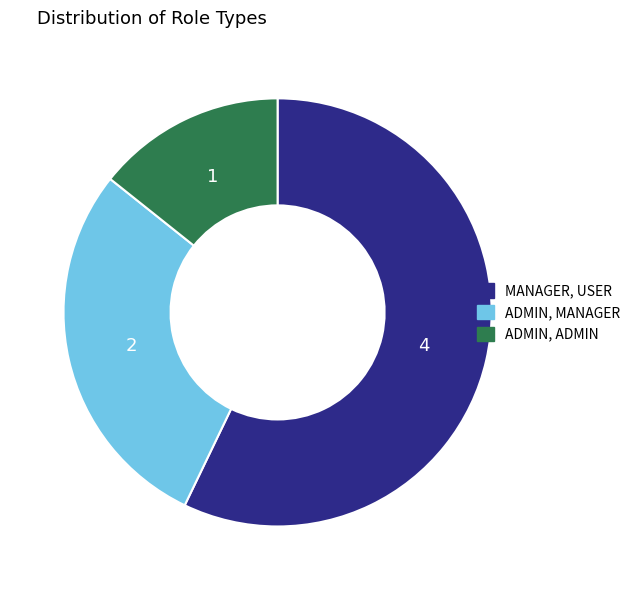

Does MANAGER, USER represent more than half of the total?

Yes